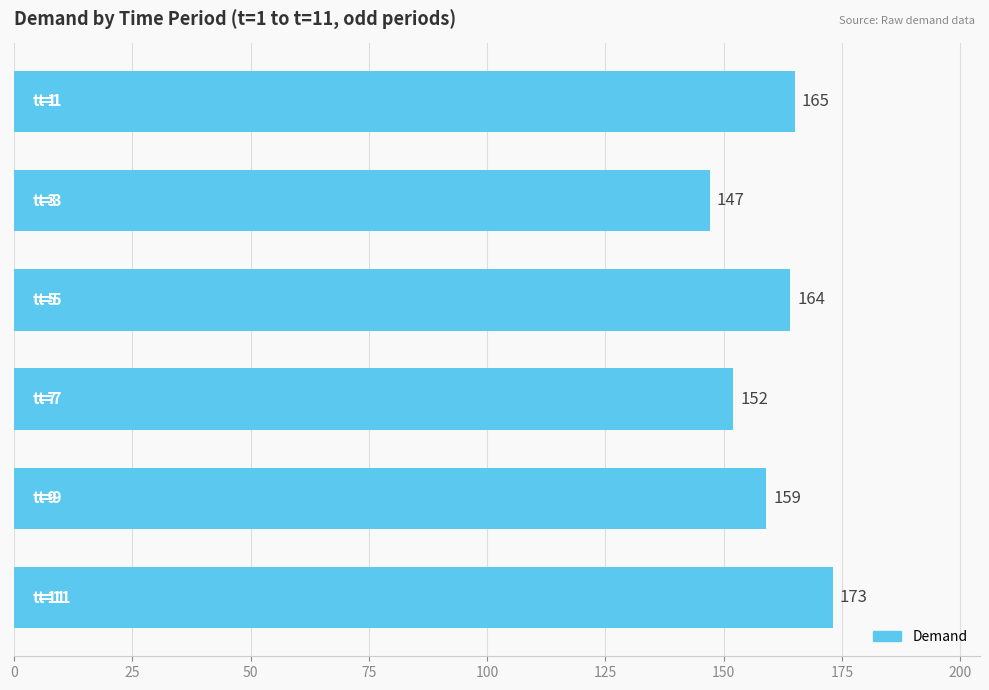

Does the chart contain any negative values?

No